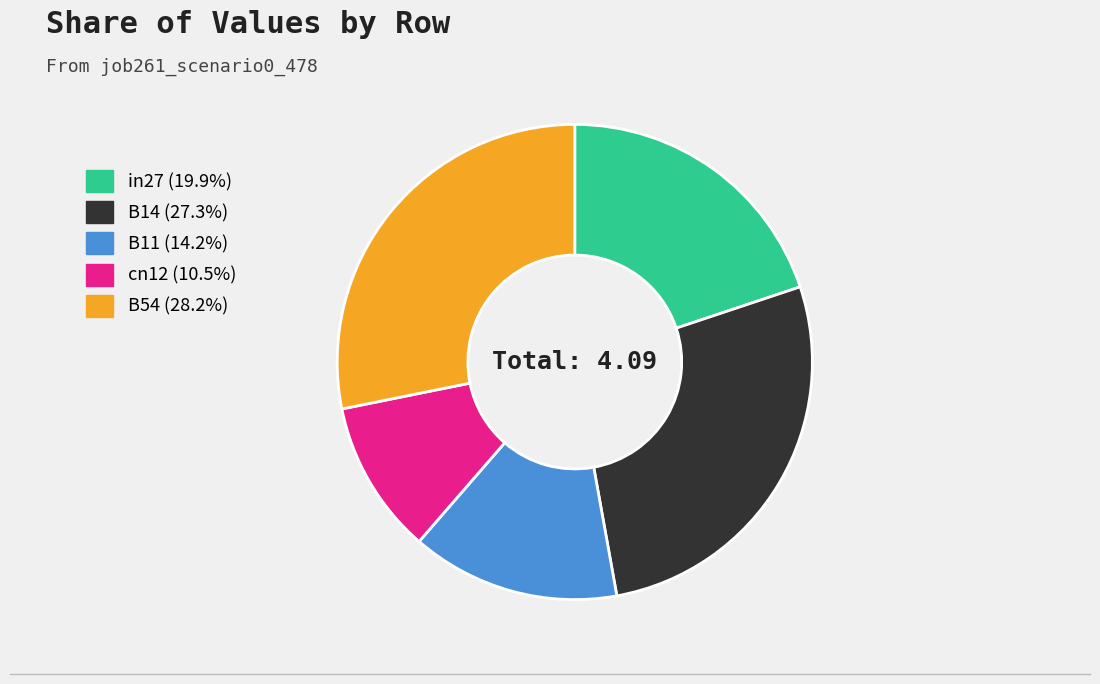

What is the largest slice in the pie chart?

B54